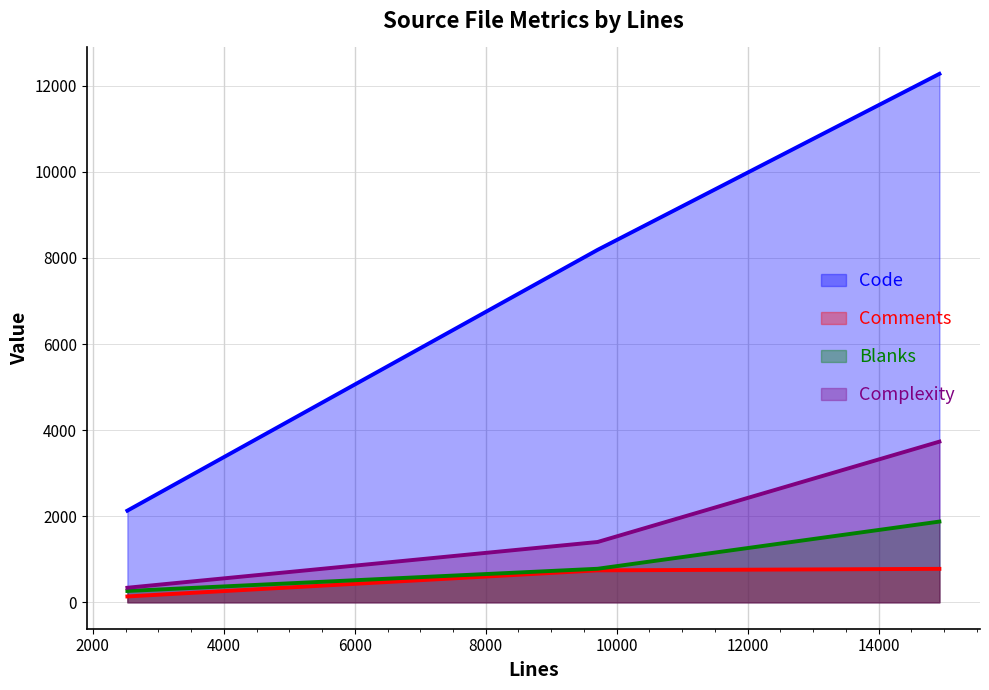

Which series has the widest spread of values?

Code